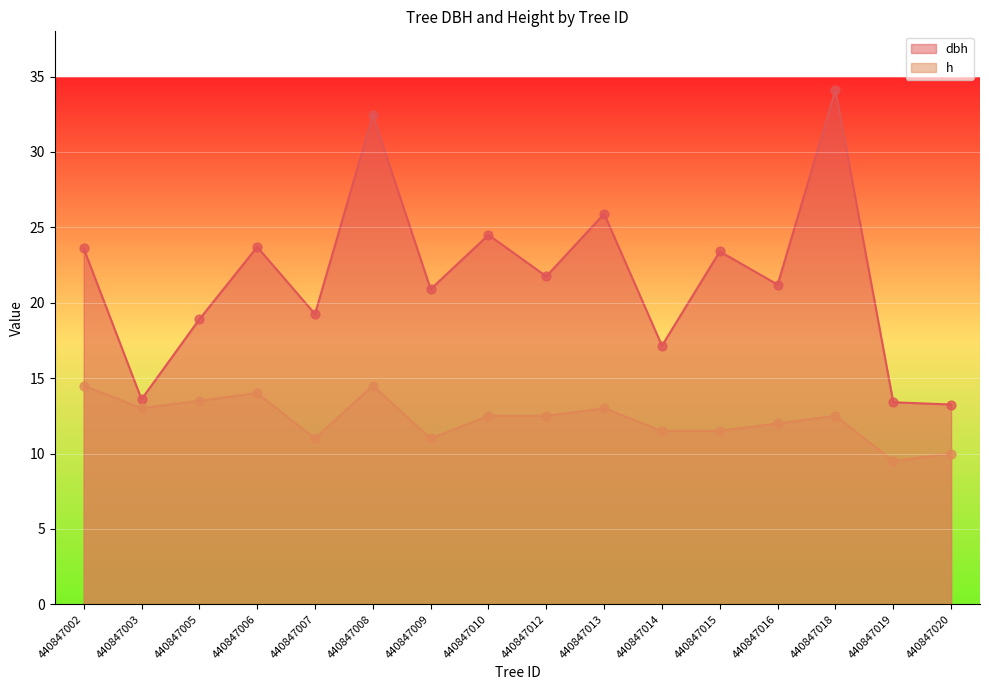

Which series contains the lowest Y value?

h